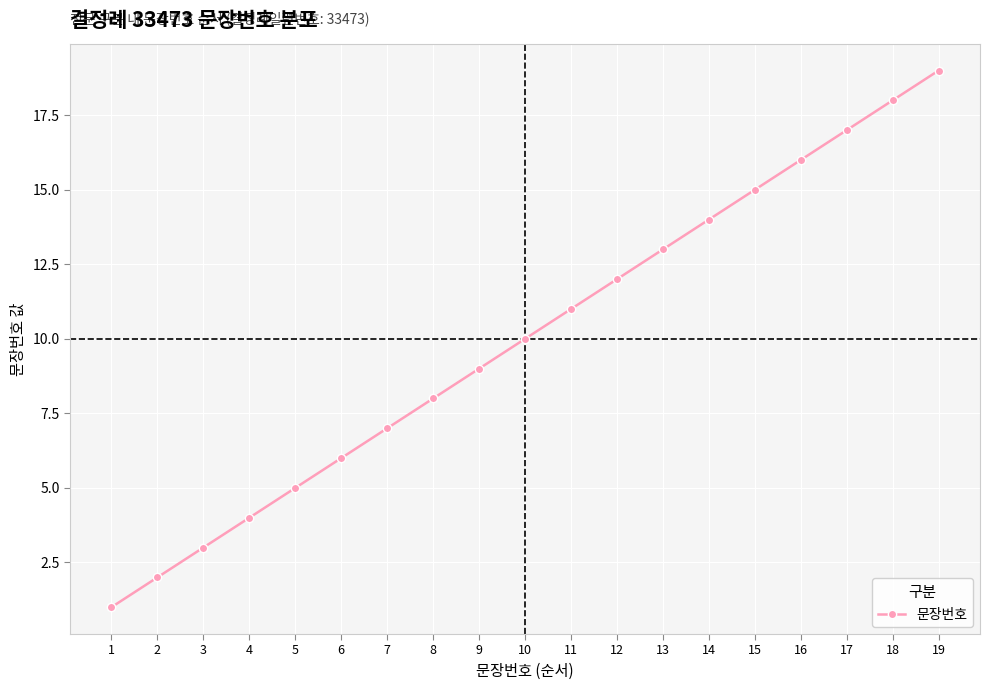

List the labels in order of value, smallest first.

1, 2, 3, 4, 5, 6, 7, 8, 9, 10, 11, 12, 13, 14, 15, 16, 17, 18, 19